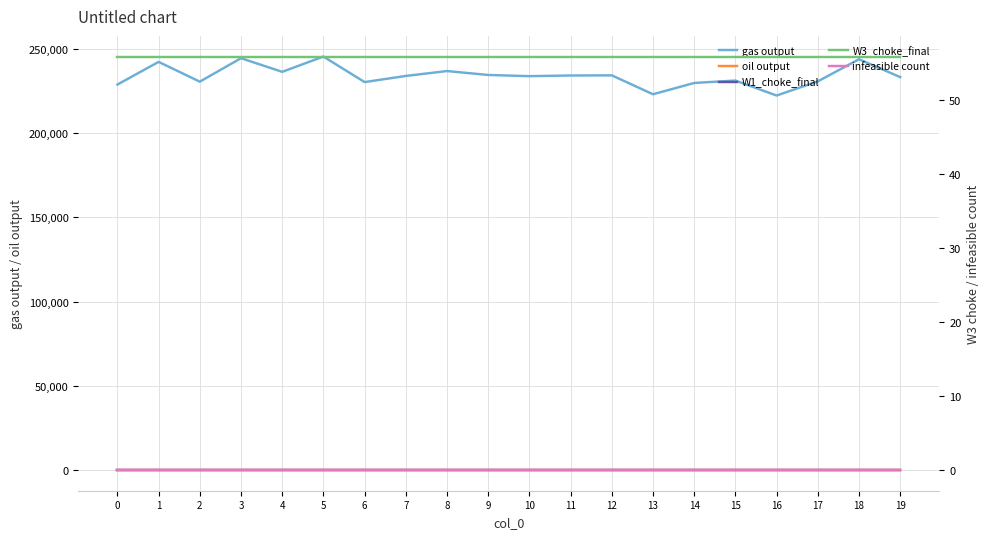

What is the spread (max minus min) of values at 11?

234266.4